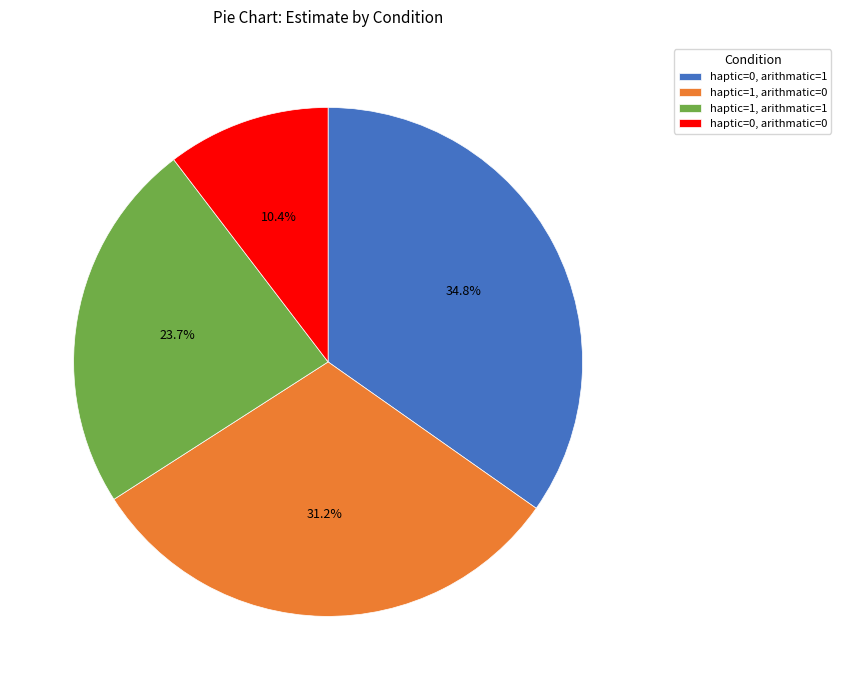

How much of the chart is everything except haptic=1, arithmatic=0?

68.8%